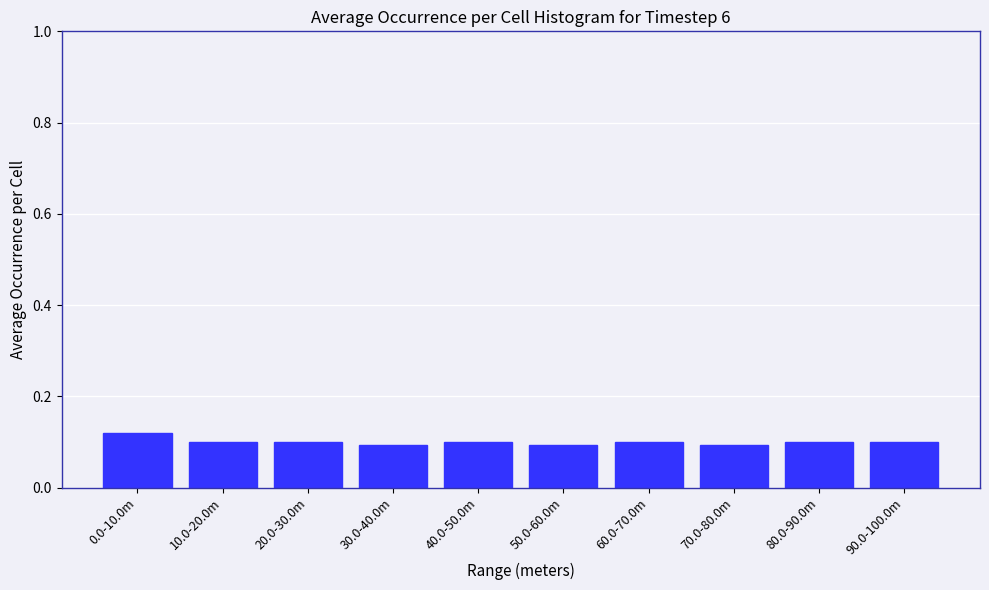

What is the label of the 4th bar from the left?

30.0-40.0m